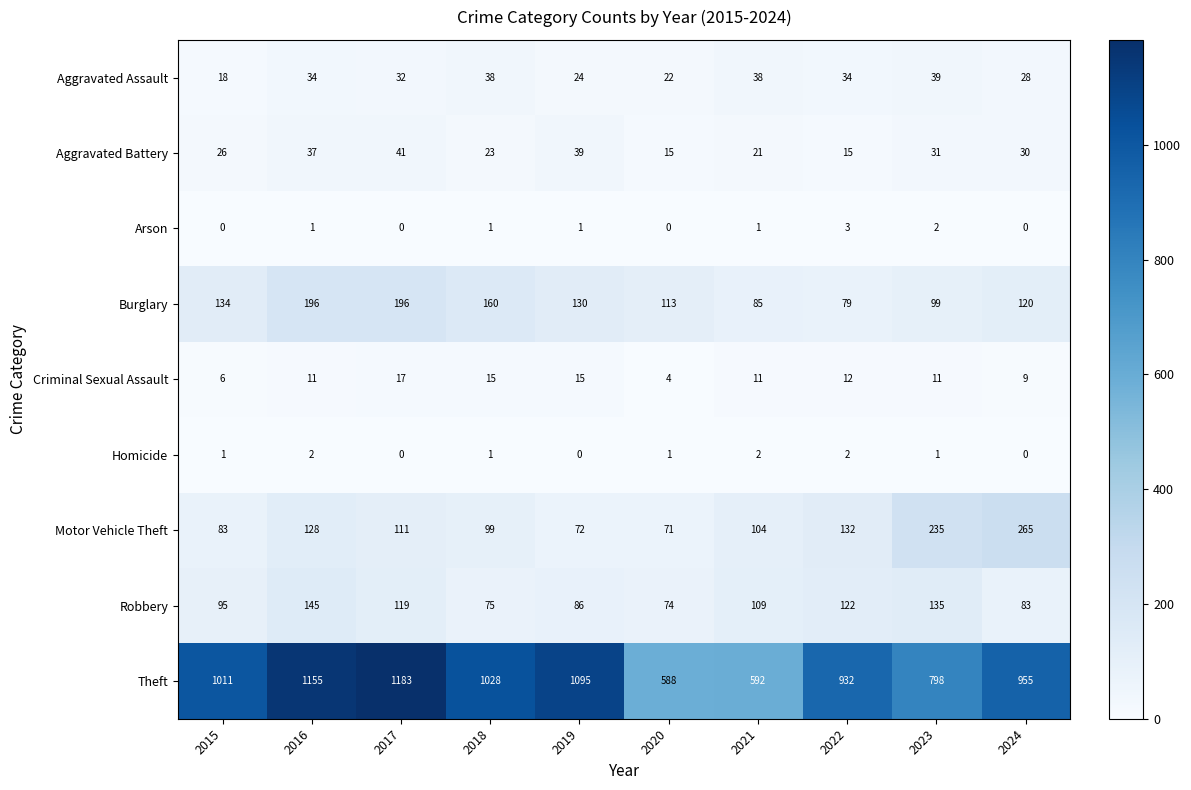

The Aggravated Assault series shows 24 at 2019. True or false?

True